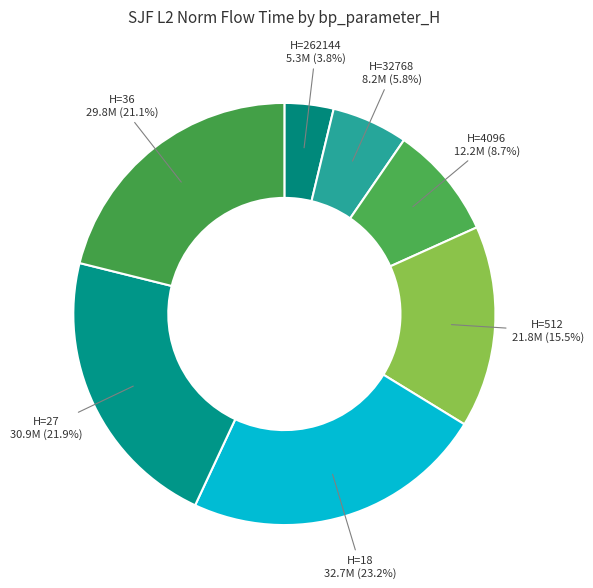

What percentage is NOT represented by H=4096?

91.3%